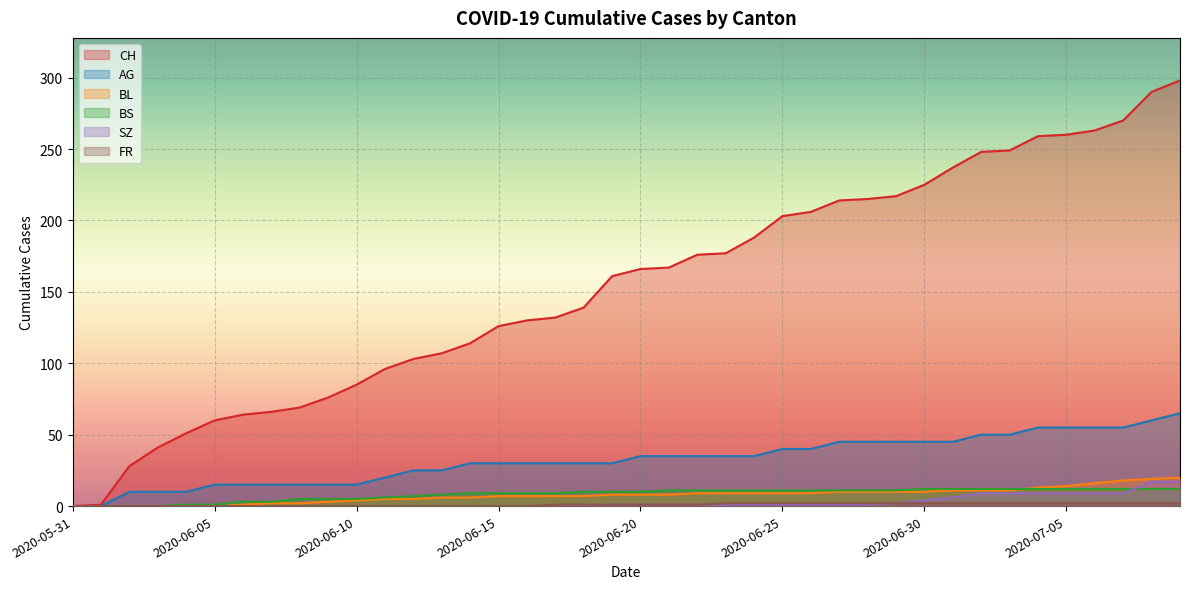

Which category has the highest value in the BL series?

2020-07-09